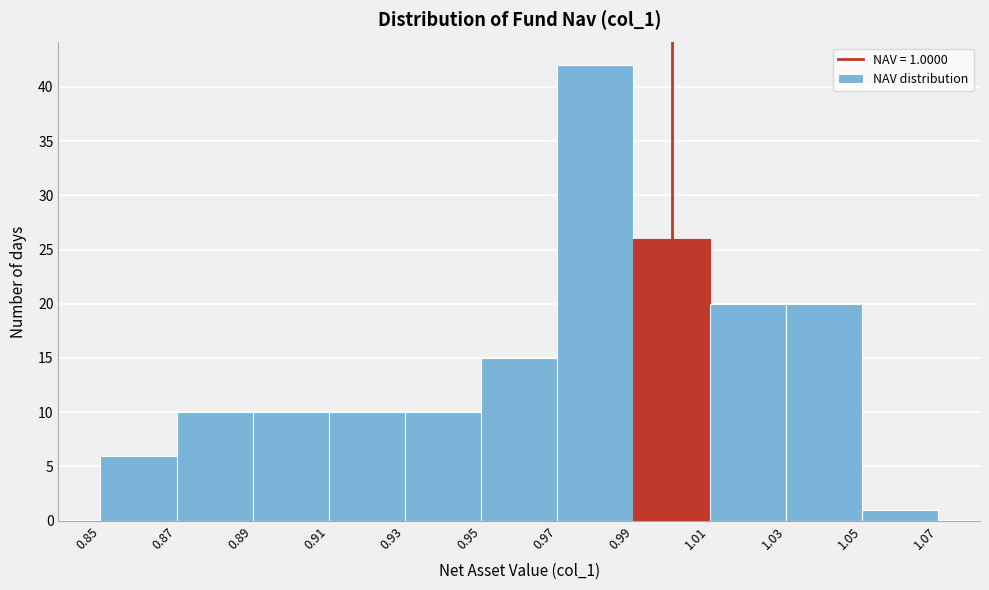

Over which range of the x-axis is the bar tallest?

0.97 to 0.99